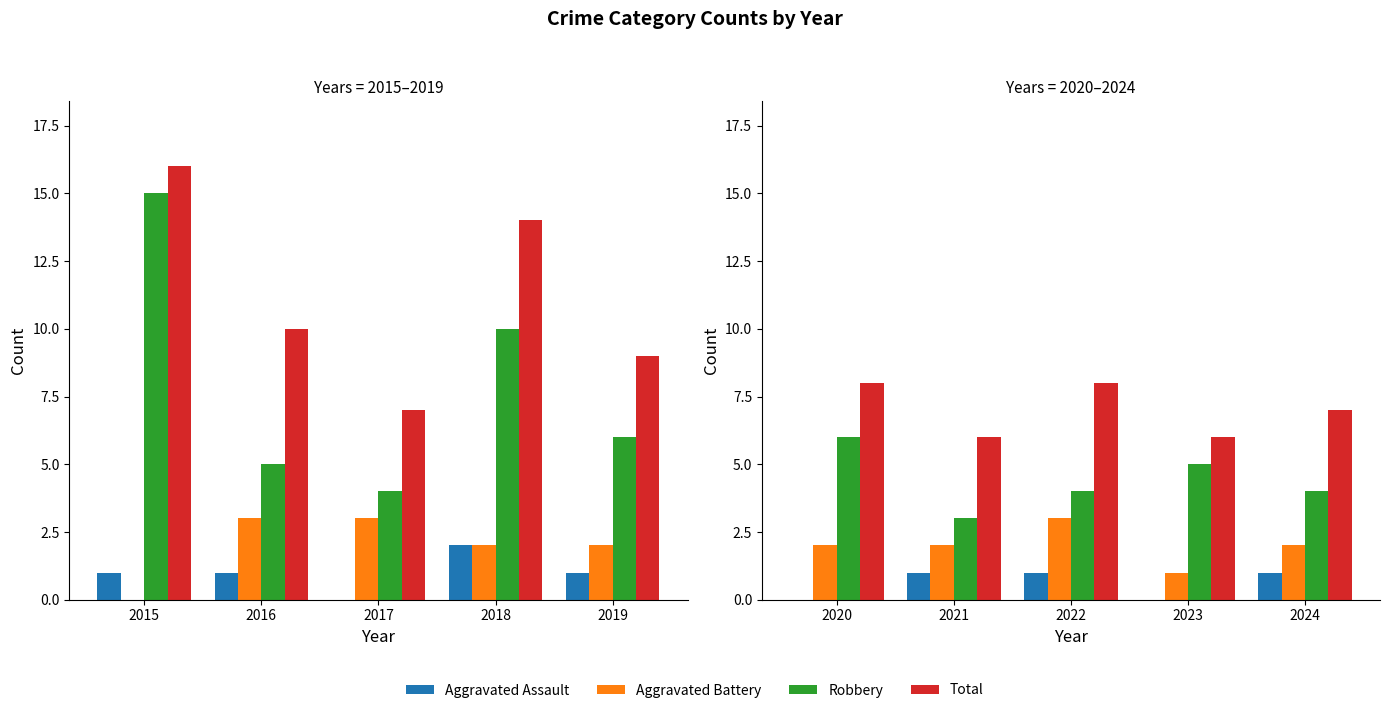

Rank the series by their maximum value, from highest to lowest.

Total, Robbery, Aggravated Battery, Aggravated Assault